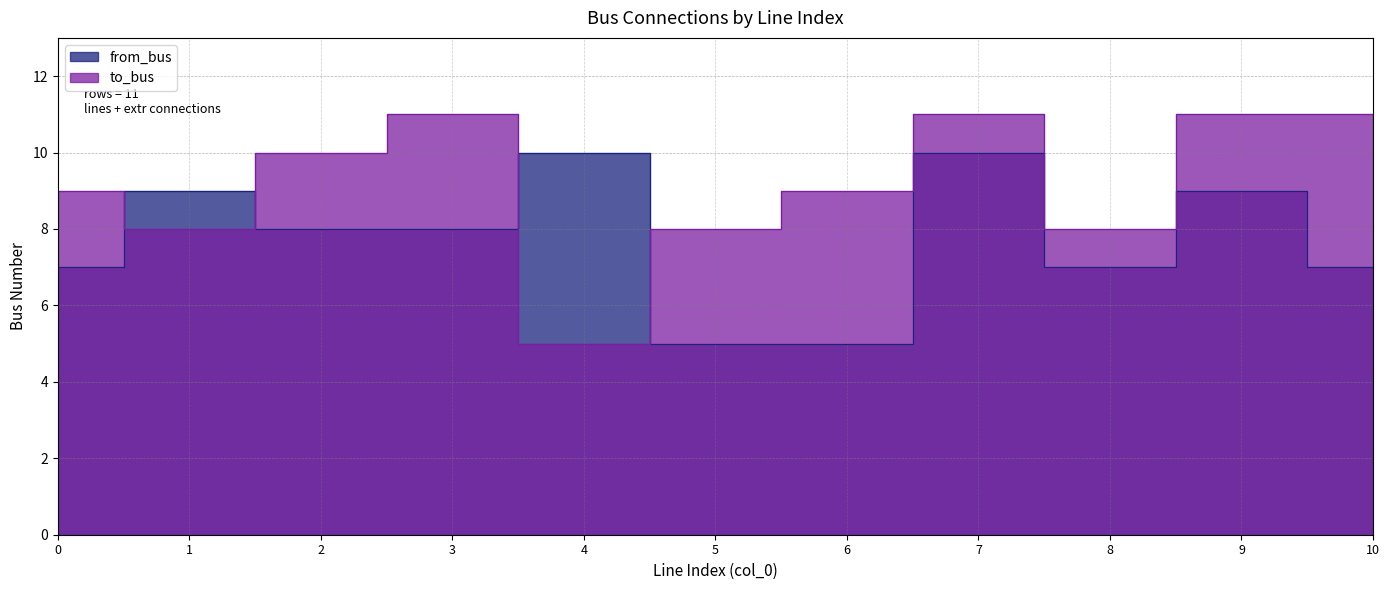

At which category does the chart reach its minimum across all series?

5